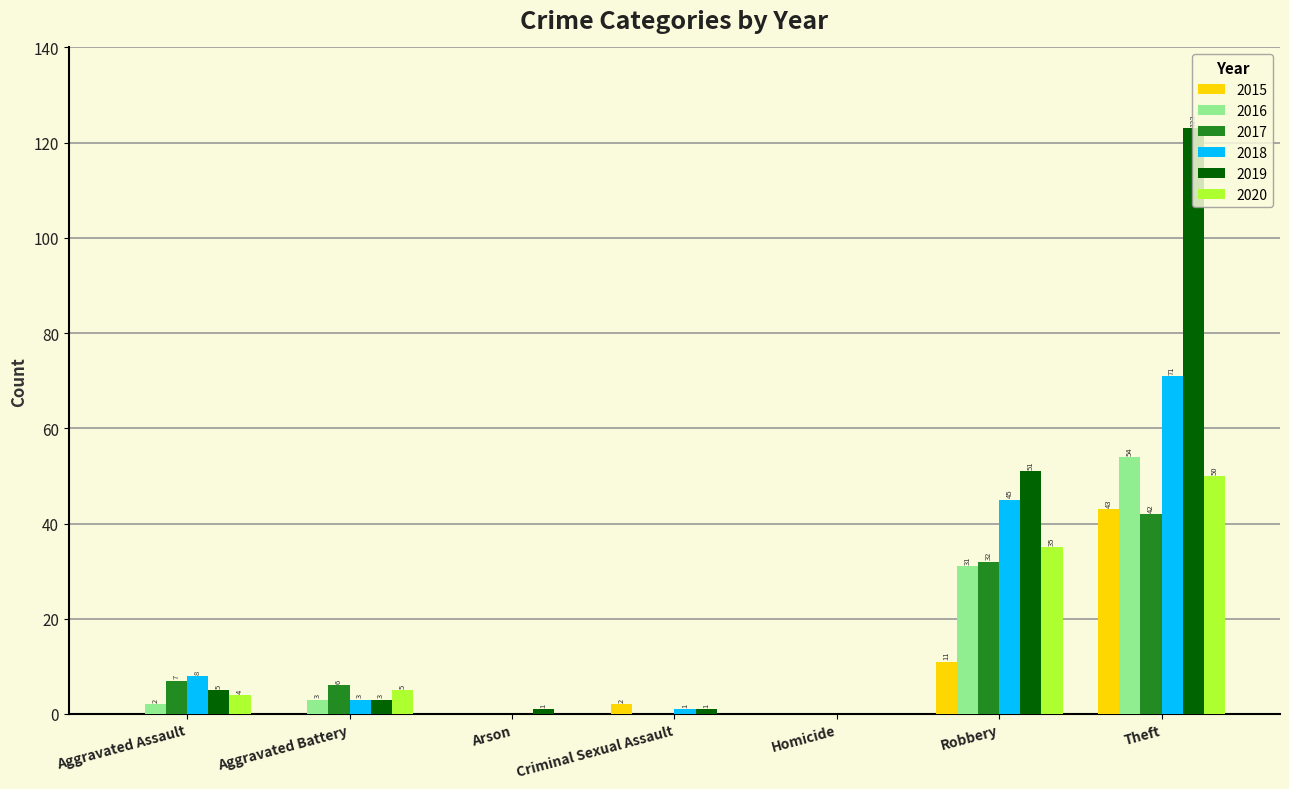

Reading left to right, extract all data points from this chart.

2015: 0	0	0	2	0	11	43
2016: 2	3	0	0	0	31	54
2017: 7	6	0	0	0	32	42
2018: 8	3	0	1	0	45	71
2019: 5	3	1	1	0	51	123
2020: 4	5	0	0	0	35	50